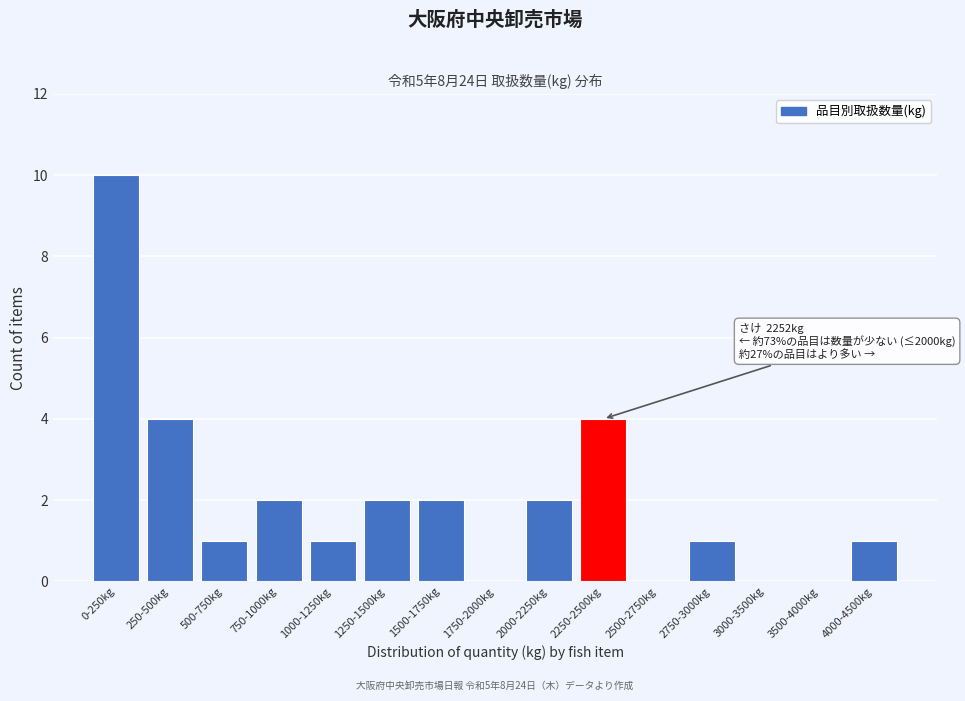

Reading right to left, what are all the values shown in this chart?

4000-4500kg=1	3500-4000kg=0	3000-3500kg=0	2750-3000kg=1	2500-2750kg=0	2250-2500kg=4	2000-2250kg=2	1750-2000kg=0	1500-1750kg=2	1250-1500kg=2	1000-1250kg=1	750-1000kg=2	500-750kg=1	250-500kg=4	0-250kg=10